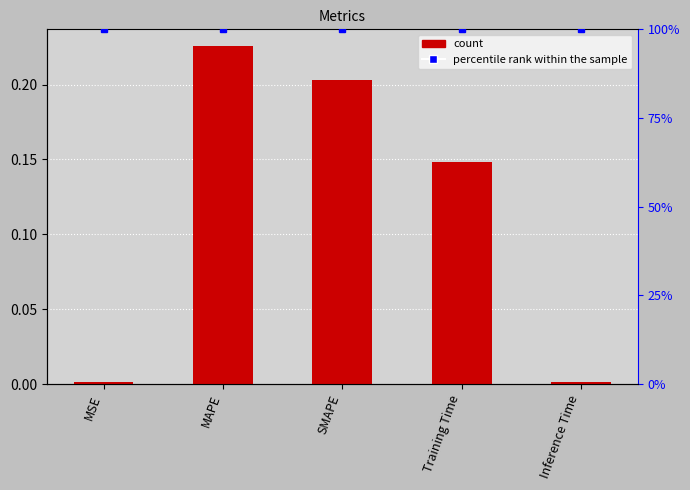

Rank the series by their maximum value, from lowest to highest.

col_1, percentile rank within the sample